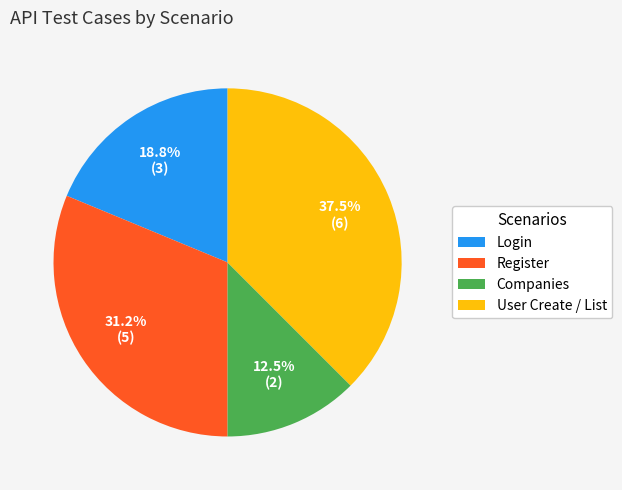

What is the smallest slice in the pie chart?

Companies